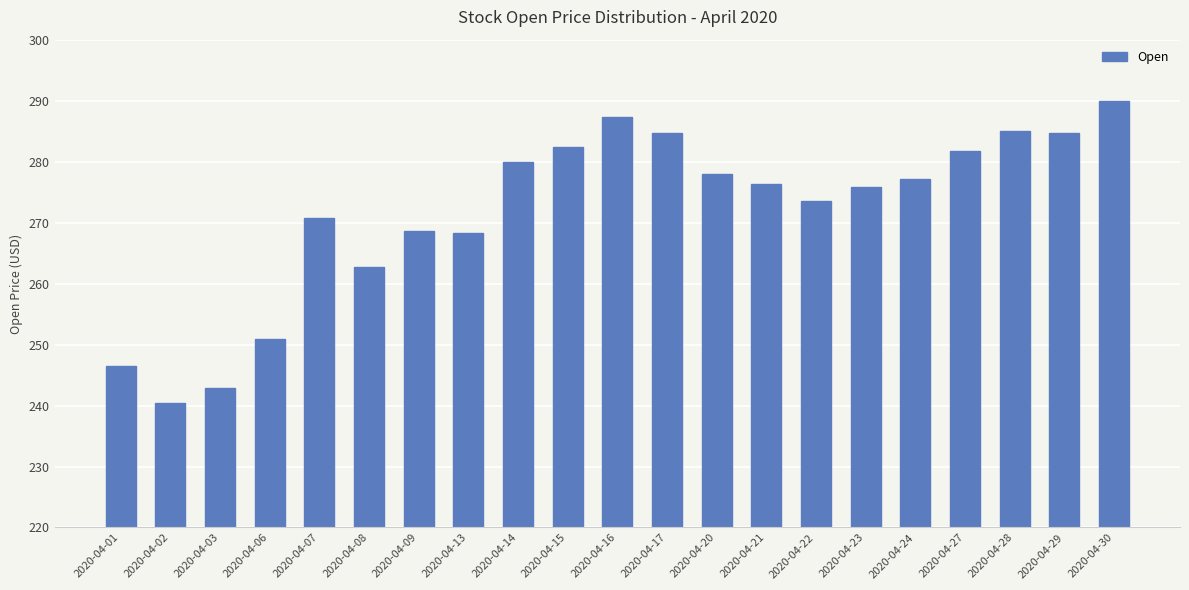

What is the sum of all values?

5708.0